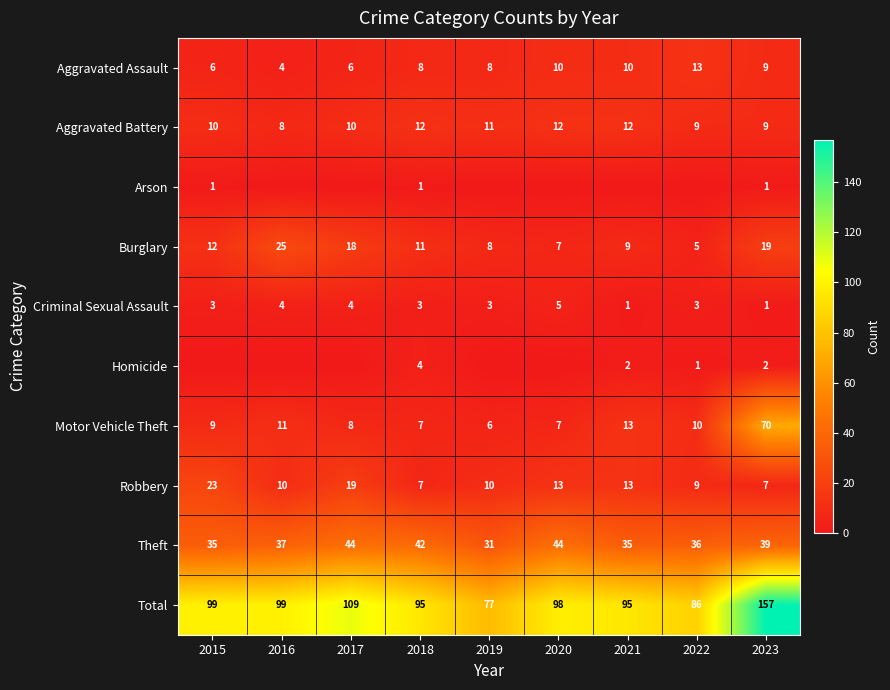

What is the sum of the Theft values at 2021 and 2019?

66